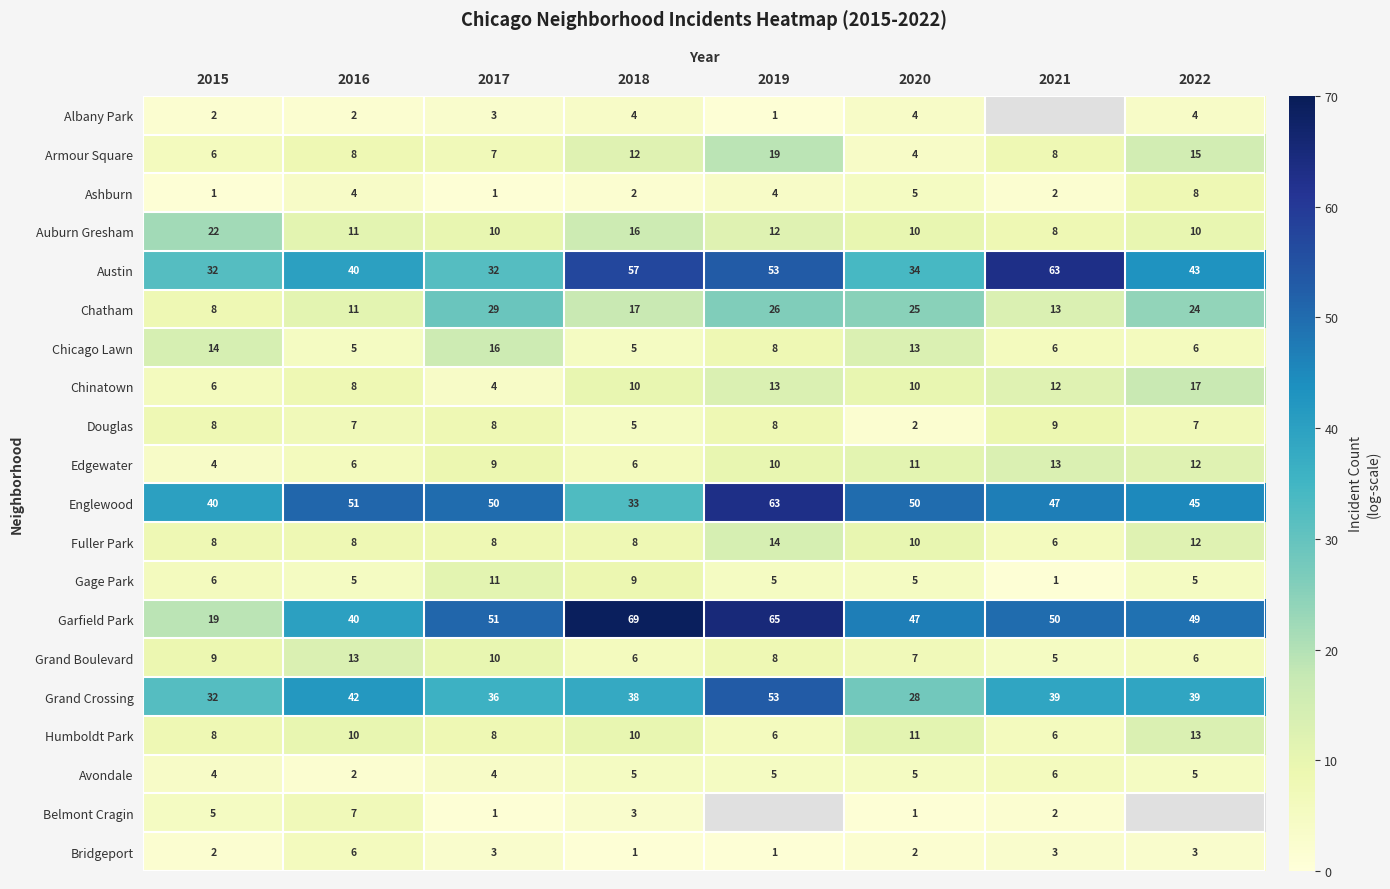

True or false: Gage Park has a value of 14.1 at 2018.

False